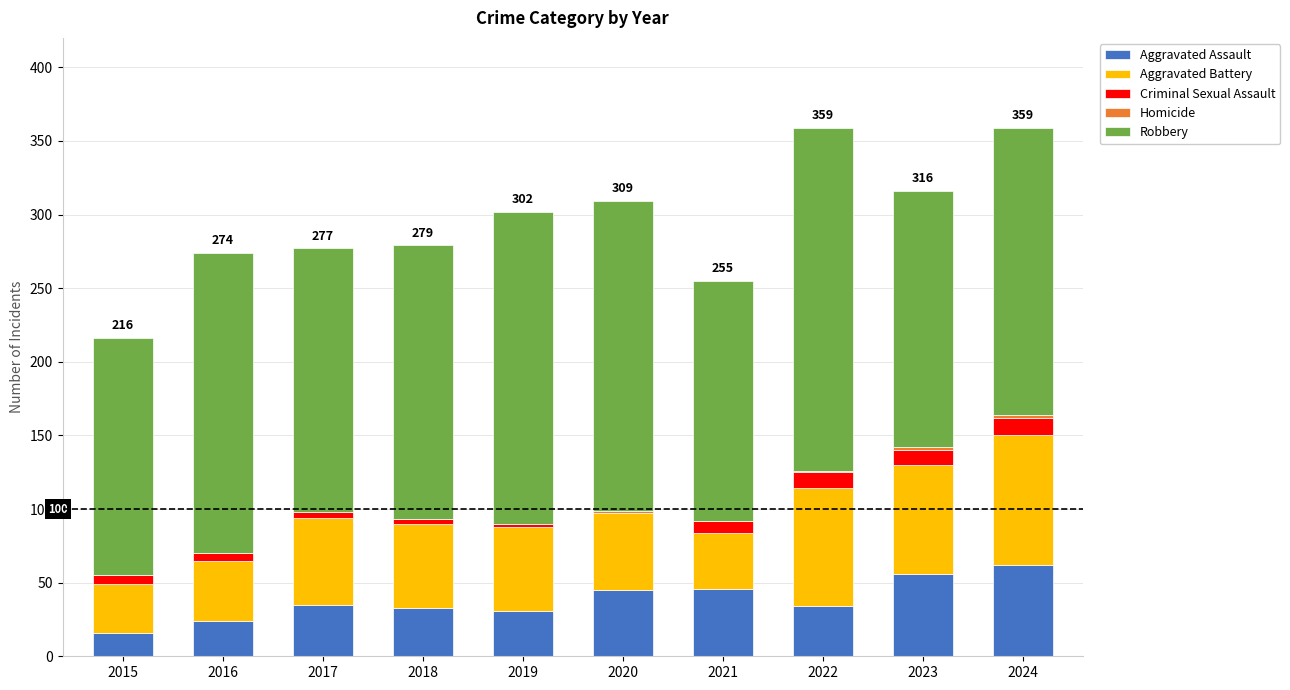

Is it true that Aggravated Assault equals 18 at 2019?

False